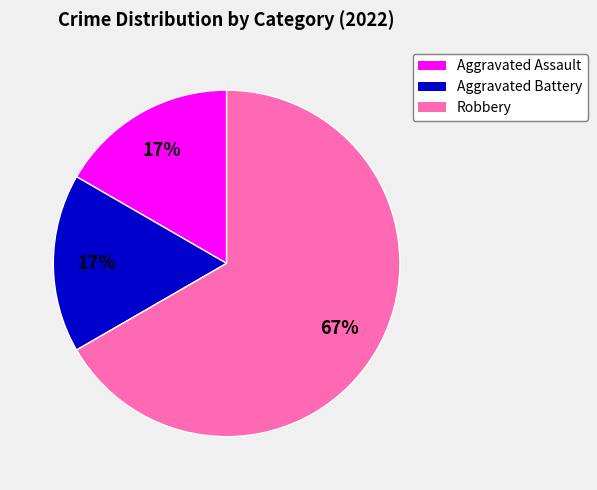

True or false: Aggravated Assault accounts for 6% of the total.

False